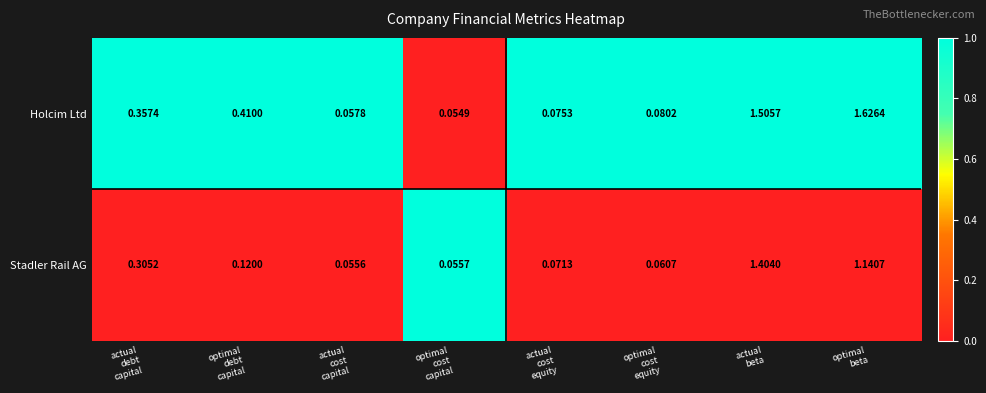

Rank the series by their maximum value, from highest to lowest.

Holcim Ltd, Stadler Rail AG